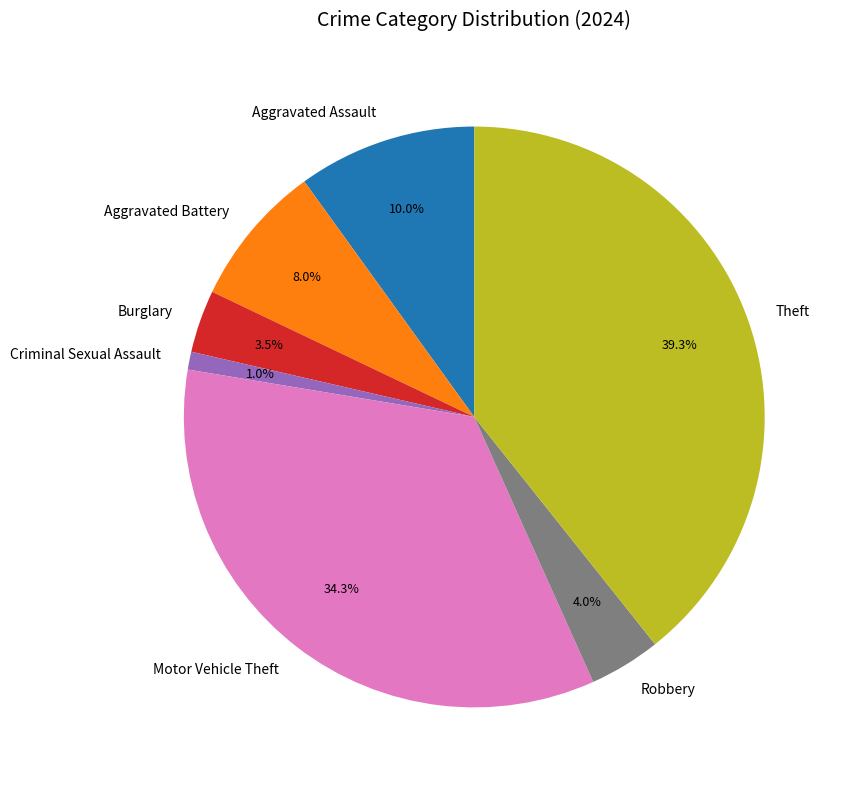

Does any single category account for the majority?

No